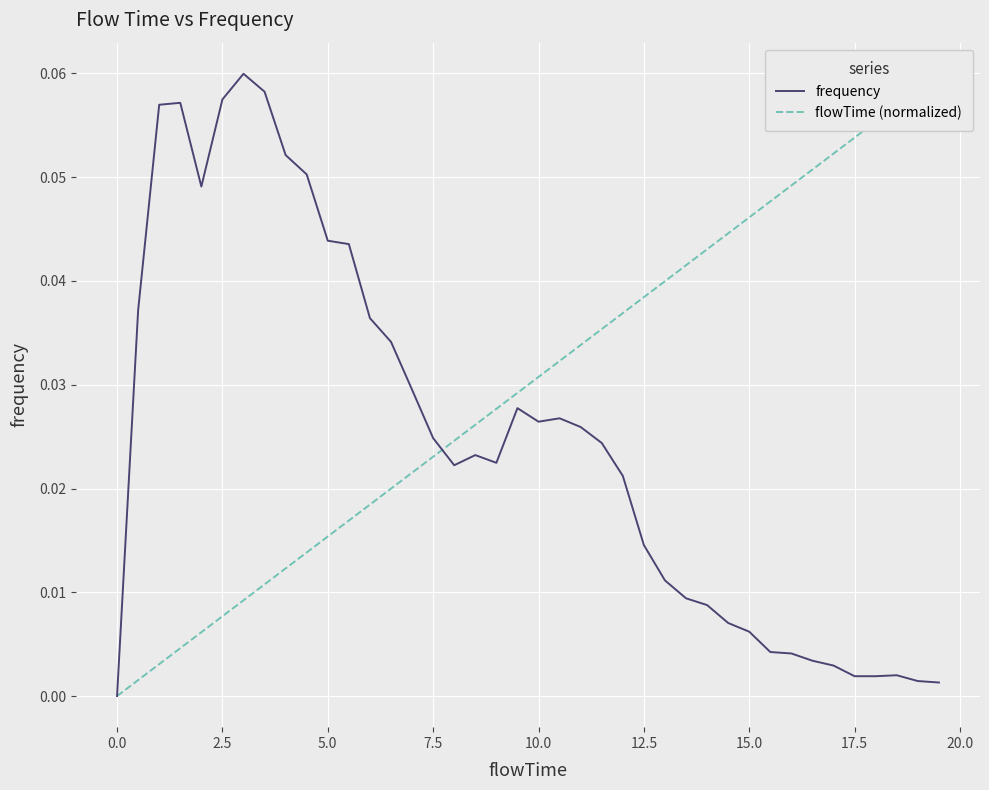

What is the difference between the maximum and minimum values in the flowTime (normalized) series?

0.1